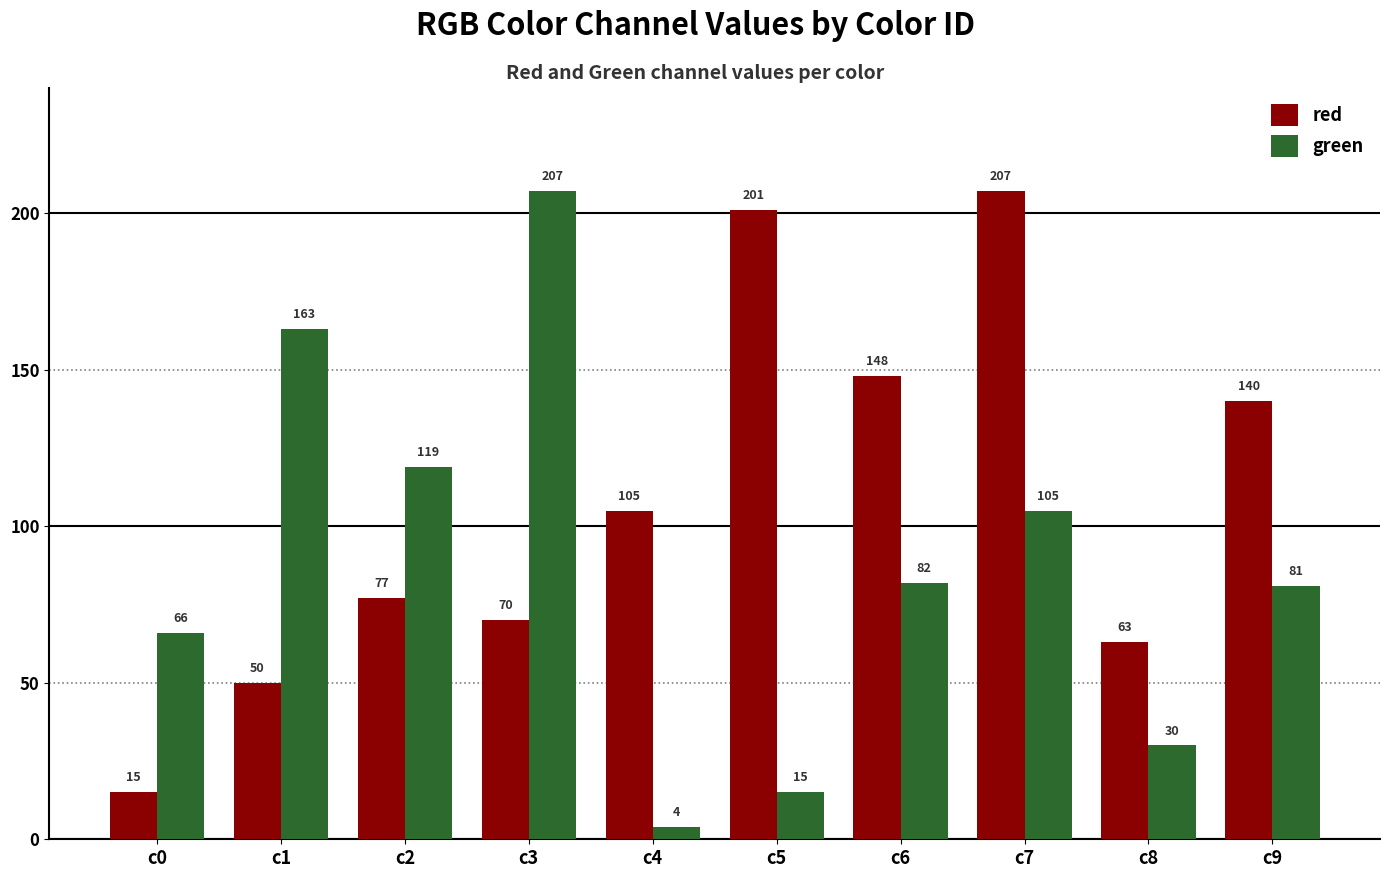

What are all the series names shown in the legend?

red, green